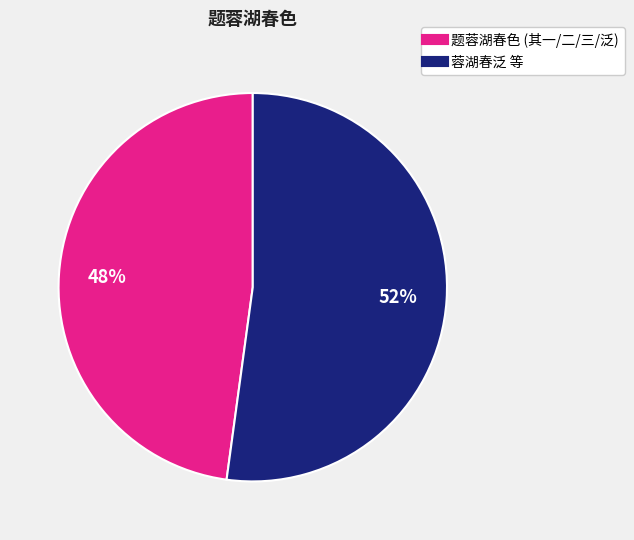

Is there a majority slice in this chart?

Yes